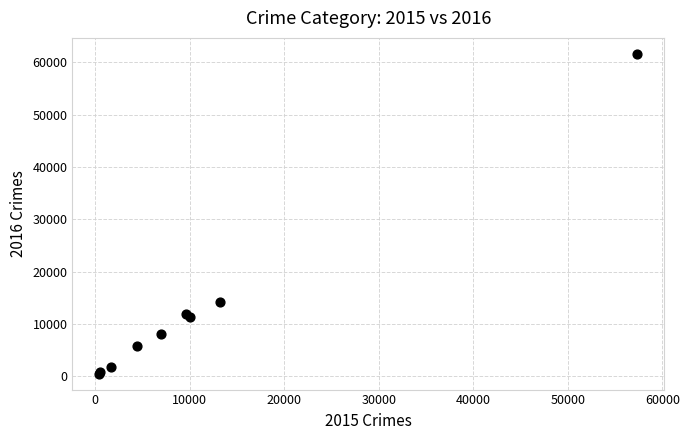

What Y value in the scatter plot is closest to 31070?

14289